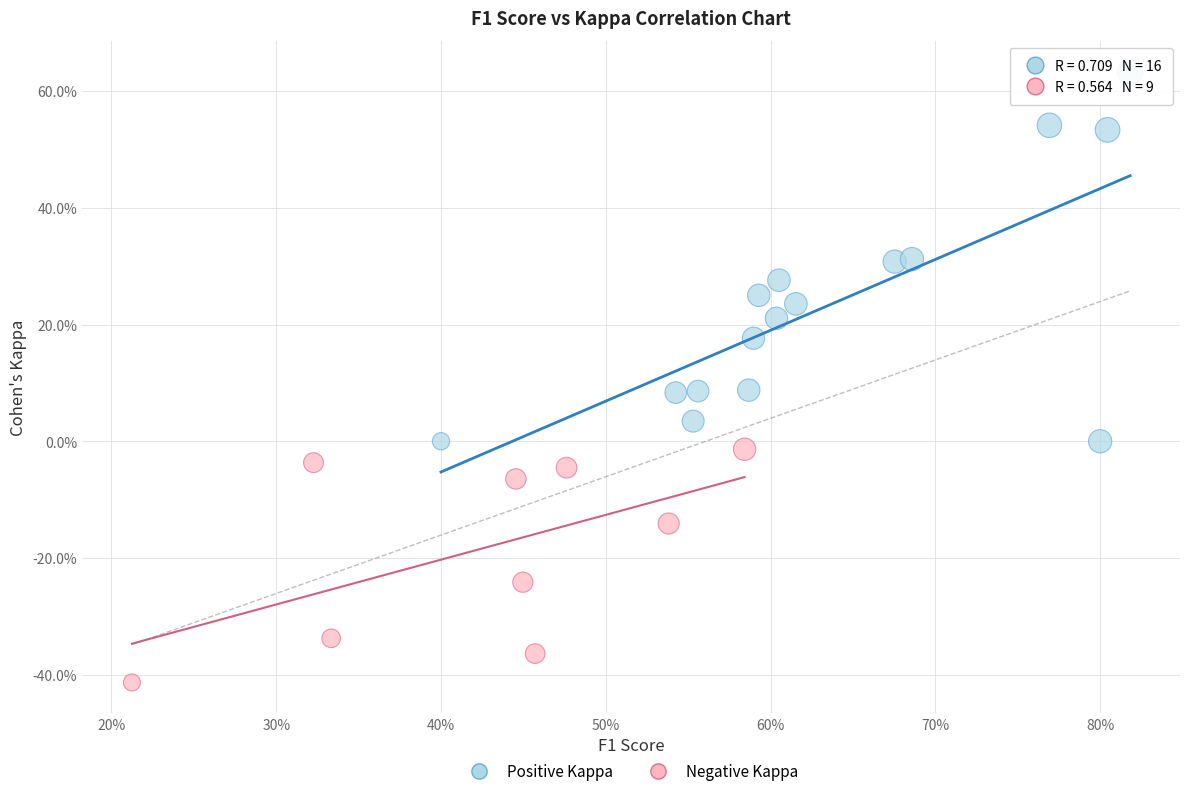

Which series reaches the minimum Y coordinate?

Negative Kappa